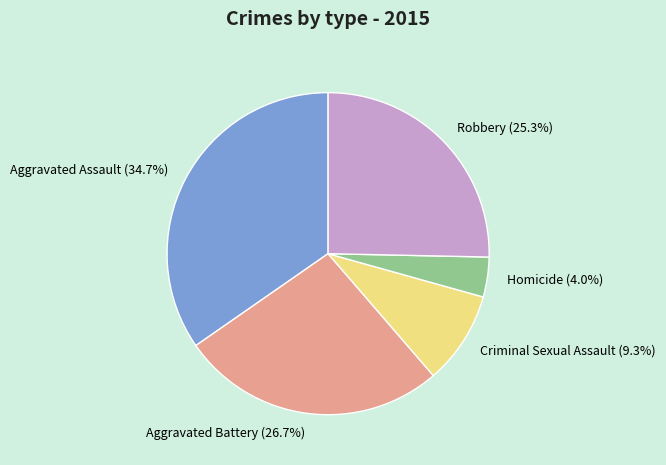

Rank the categories by value from lowest to highest.

Homicide, Criminal Sexual Assault, Robbery, Aggravated Battery, Aggravated Assault